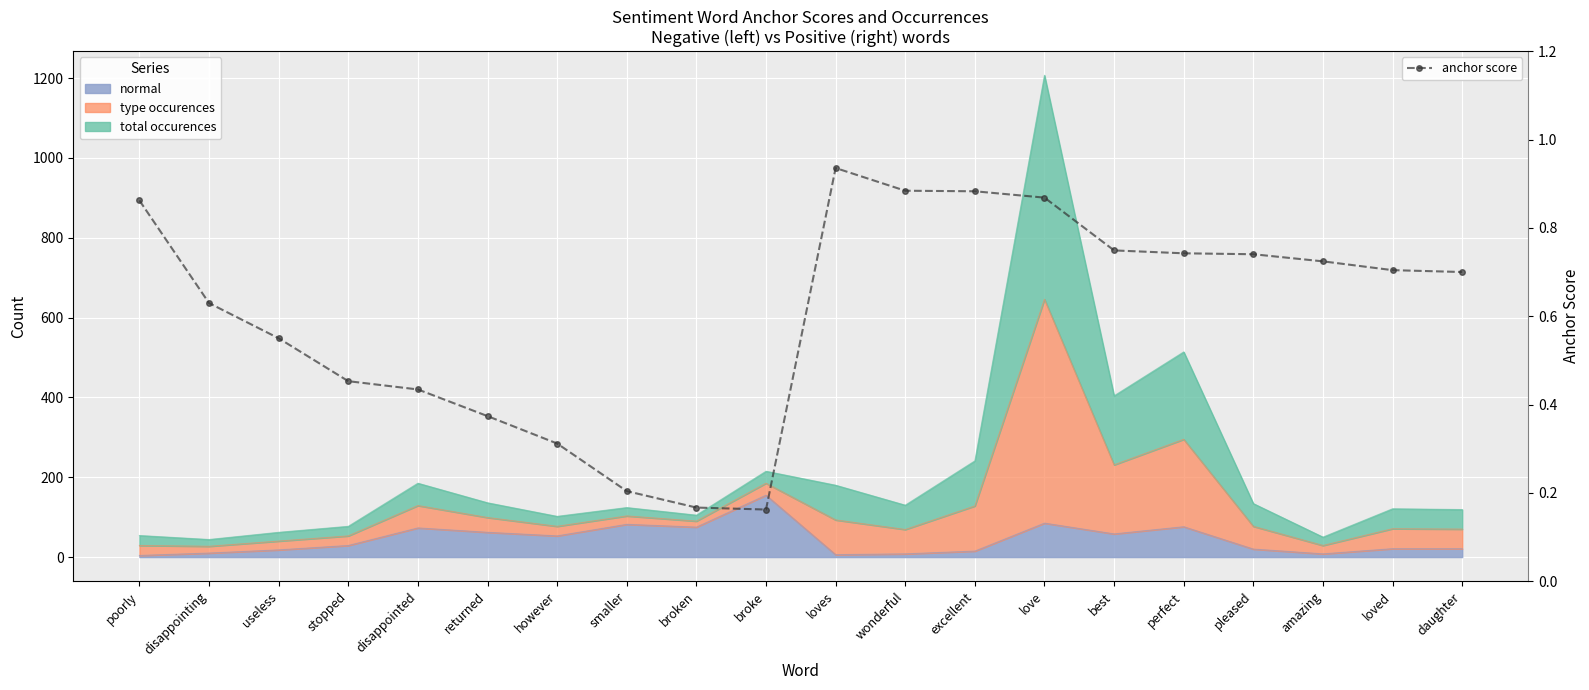

Where is the data nearest to the value 0?

broke